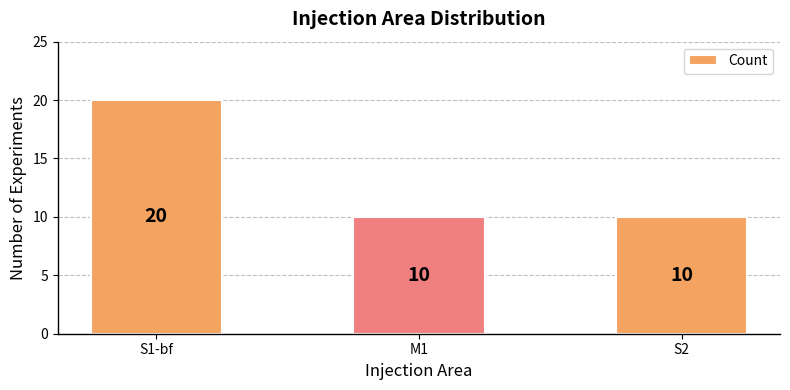

True or false: the data shows 31 at S1-bf.

False